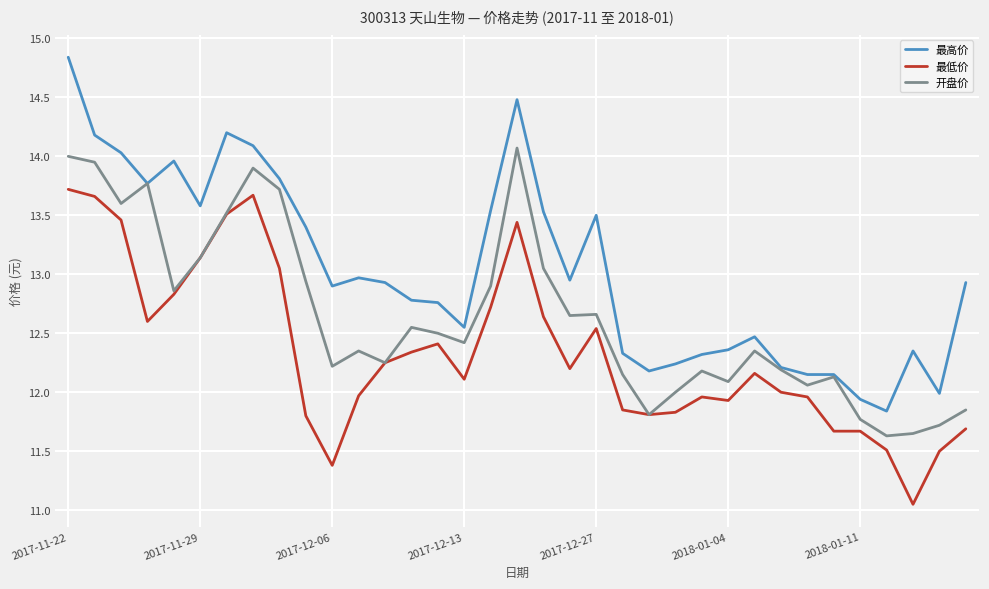

What are all the series names shown in the legend?

最高价, 最低价, 开盘价